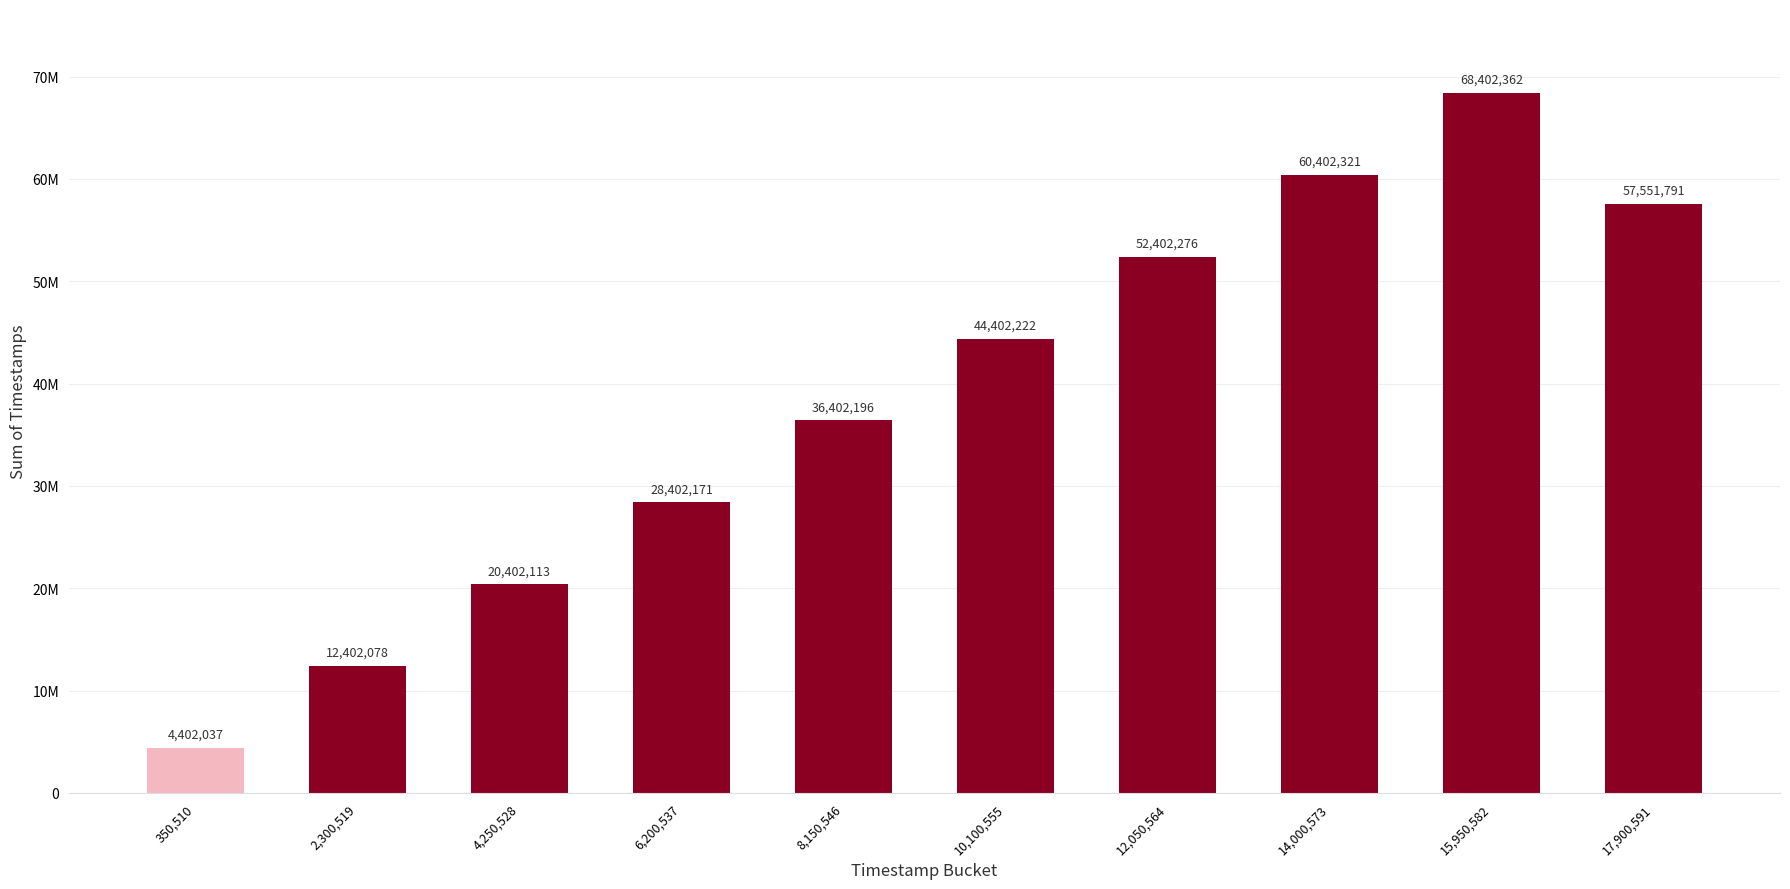

Are the bars horizontal?

No